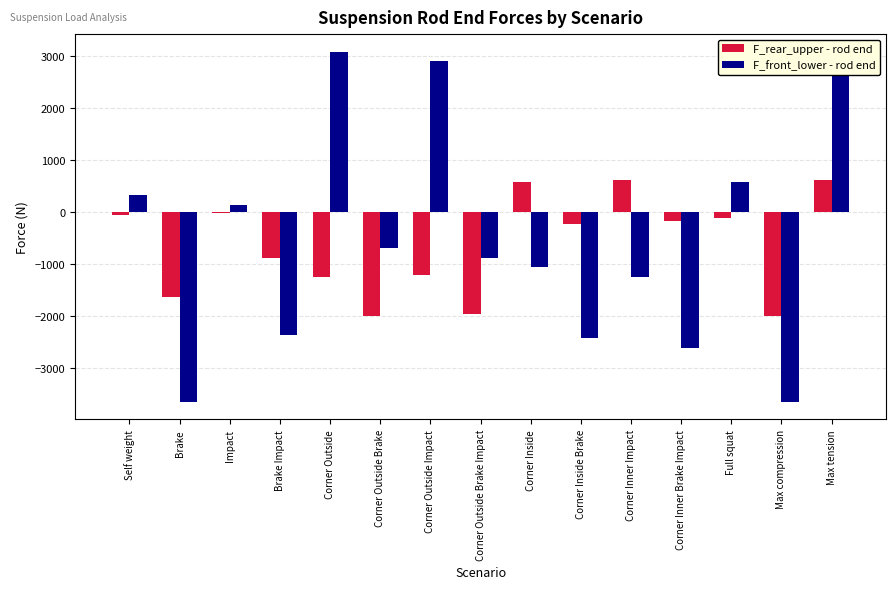

Which series has the widest spread of values?

F_front_lower - rod end